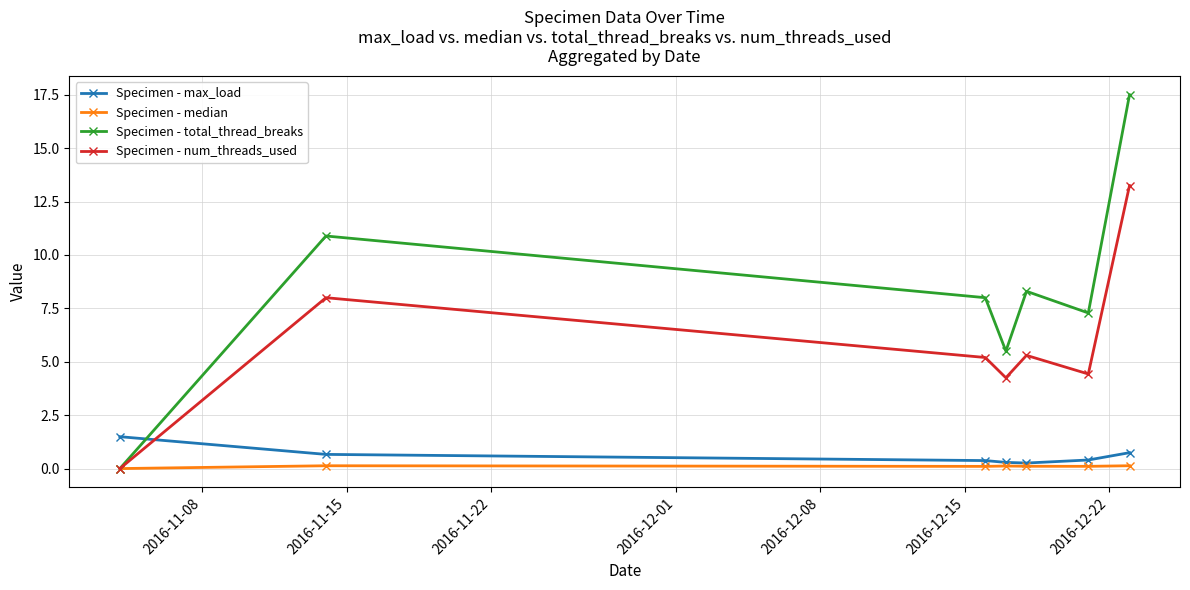

In Specimen - total_thread_breaks, how many points are higher than both neighbors (excluding endpoints)?

2